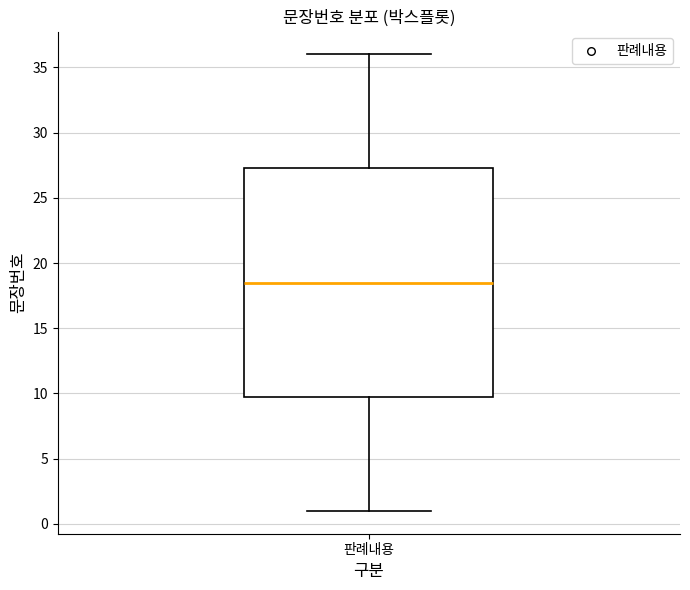

Where does the upper whisker of the box for 판례내용 end on the y-axis? The values are not printed on the chart, so give them approximately, as read against the axis.

36.0